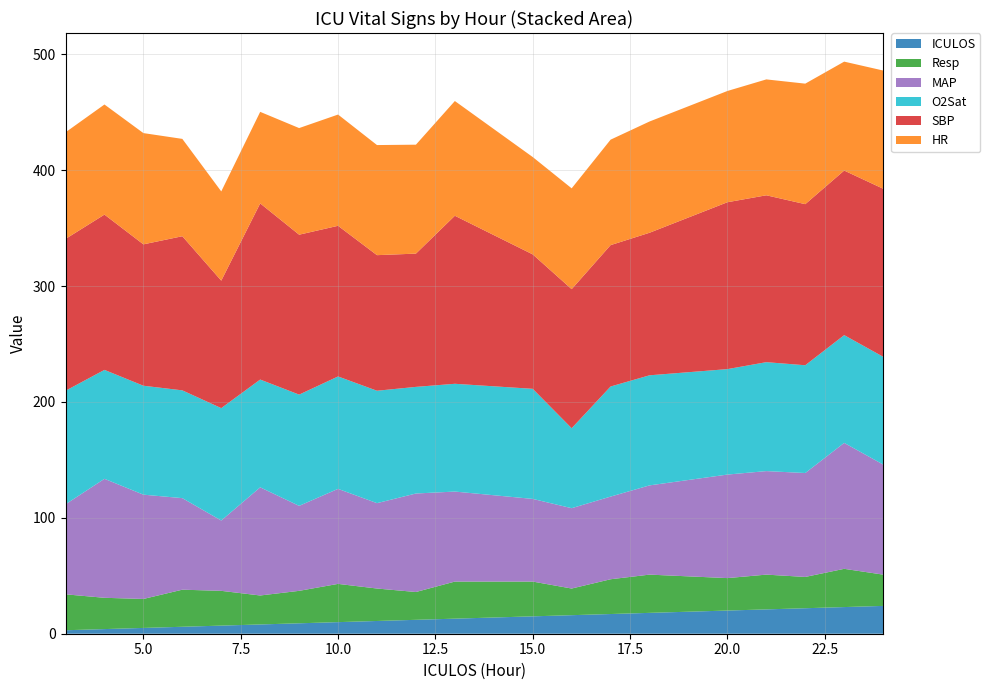

Reading left to right, list all the values displayed in this chart.

HR: 3=92.0	4=95.0	5=96.0	6=84.0	7=77.0	8=79.0	9=92.0	10=96.0	11=95.0	12=94.0	13=99.0	15=84.0	16=87.0	17=91.0	18=96.0	20=96.0	21=100.0	22=104.0	23=94.0	24=102.0
MAP: 3=77.7	4=102.7	5=90.0	6=79.0	7=60.7	8=93.3	9=73.3	10=82.0	11=73.7	12=85.0	13=77.7	15=71.3	16=69.3	17=71.3	18=77.0	20=89.3	21=89.3	22=89.7	23=108.7	24=95.0
Resp: 3=31.0	4=27.0	5=25.0	6=32.0	7=30.0	8=25.0	9=28.0	10=33.0	11=28.0	12=24.0	13=32.0	15=30.0	16=23.0	17=30.0	18=33.0	20=28.0	21=30.0	22=27.0	23=33.0	24=27.0
SBP: 3=131.0	4=134.0	5=122.0	6=133.0	7=110.0	8=152.0	9=138.0	10=130.0	11=117.0	12=115.0	13=145.0	15=116.0	16=120.0	17=122.0	18=123.0	20=144.0	21=144.0	22=139.0	23=142.0	24=145.0
O2Sat: 3=98.0	4=94.0	5=94.0	6=93.0	7=97.0	8=93.0	9=96.0	10=97.0	11=97.0	12=92.0	13=93.0	15=95.0	16=69.0	17=95.0	18=95.0	20=91.0	21=94.0	22=93.0	23=93.0	24=93.0
ICULOS: 3=3.0	4=4.0	5=5.0	6=6.0	7=7.0	8=8.0	9=9.0	10=10.0	11=11.0	12=12.0	13=13.0	15=15.0	16=16.0	17=17.0	18=18.0	20=20.0	21=21.0	22=22.0	23=23.0	24=24.0